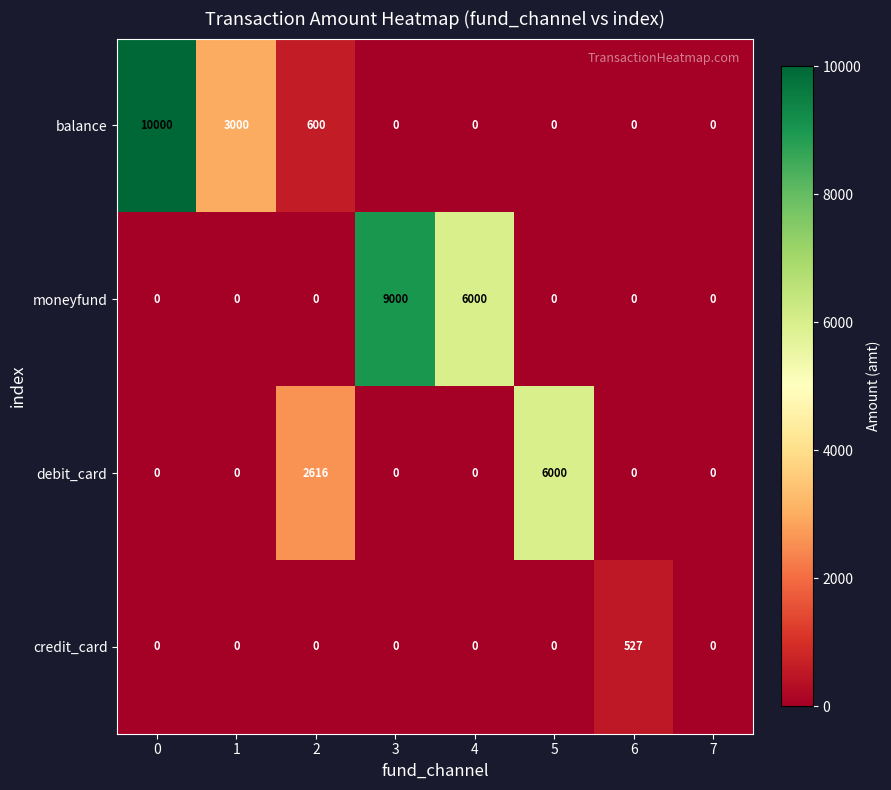

What is the difference between the highest and lowest values at 6?

527